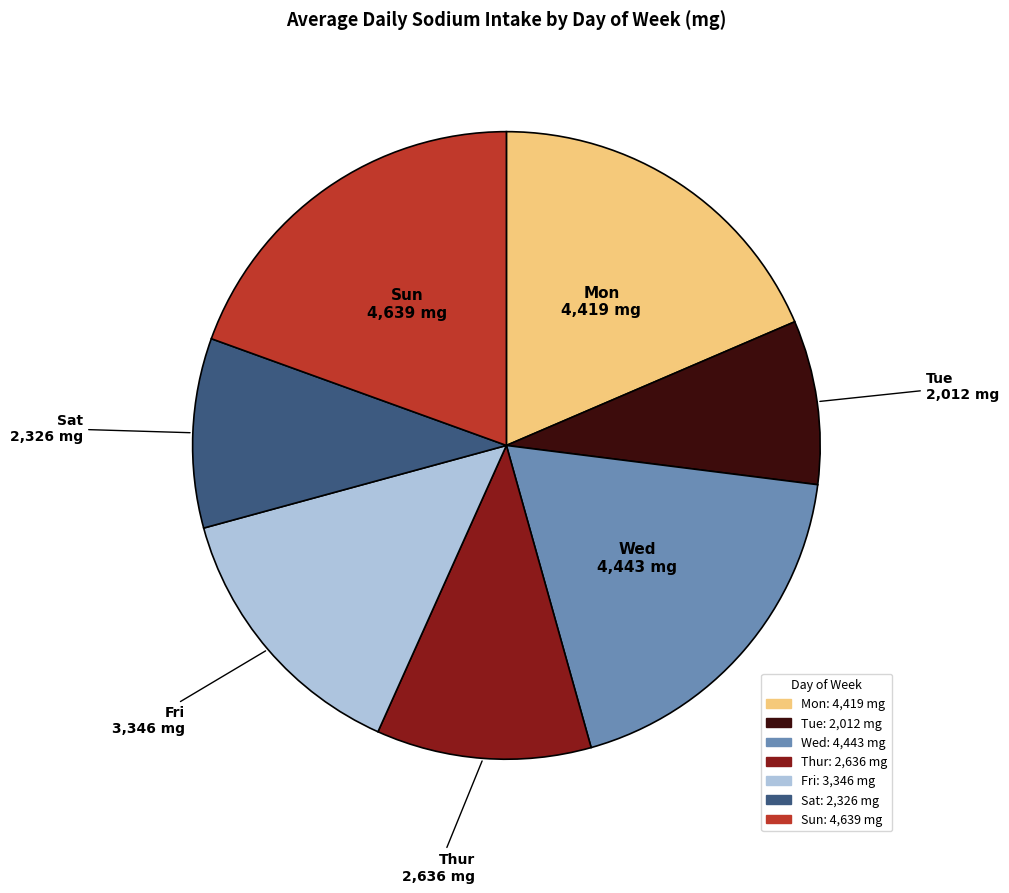

Which slice is the smallest?

Tue